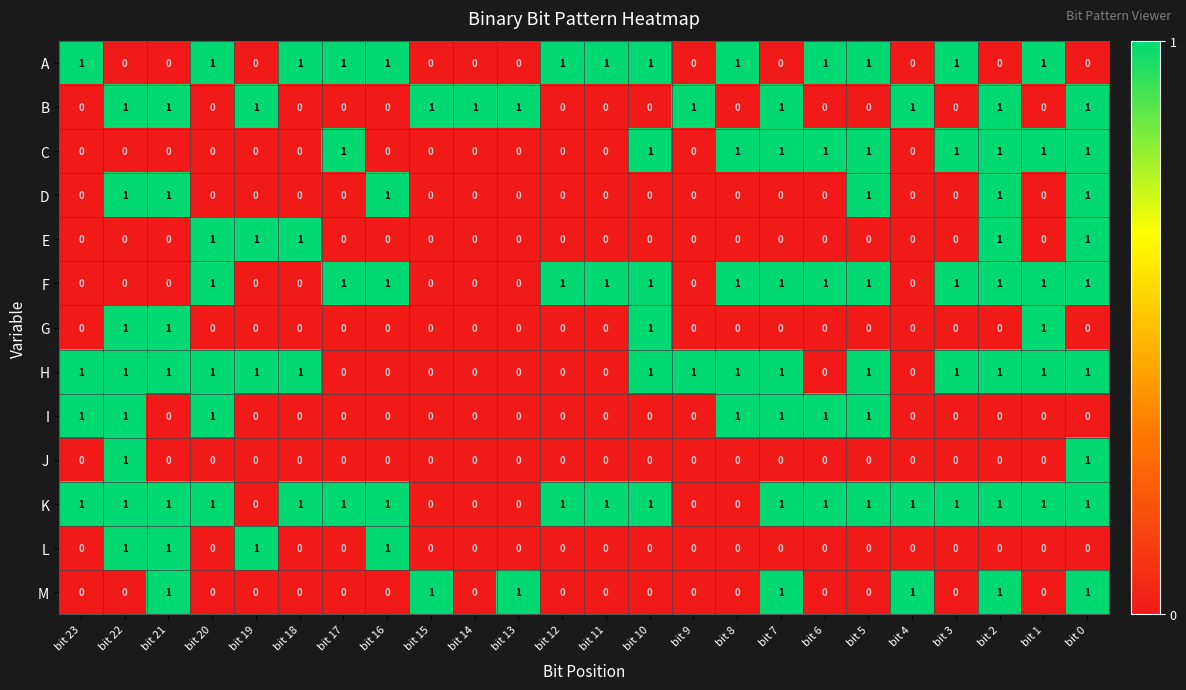

Which series has the largest total across all categories?

K